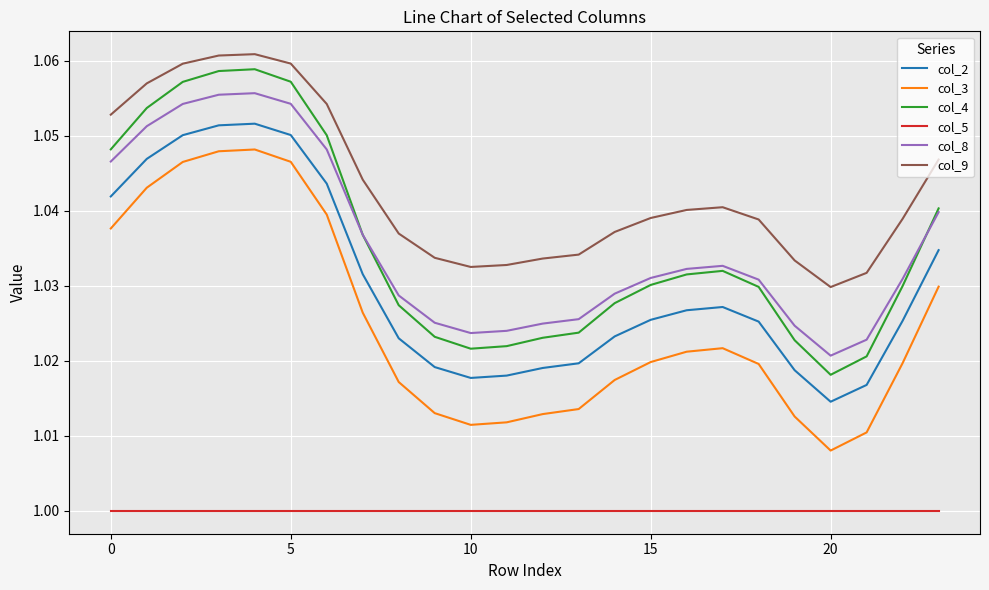

Which series has the largest range (max minus min)?

col_4